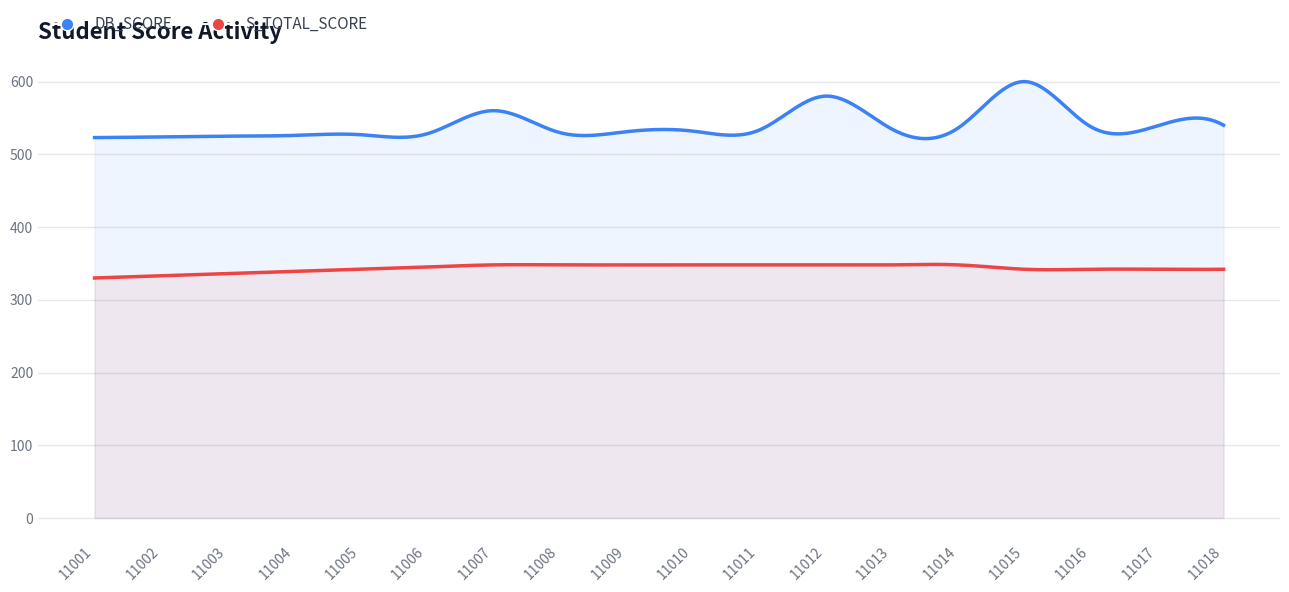

Which has a higher value, 11003 or 11004?

11004